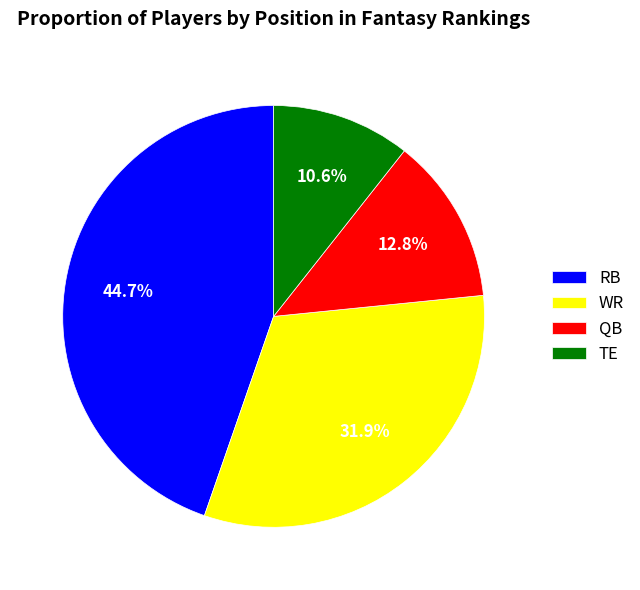

Between TE and RB, which is larger?

RB